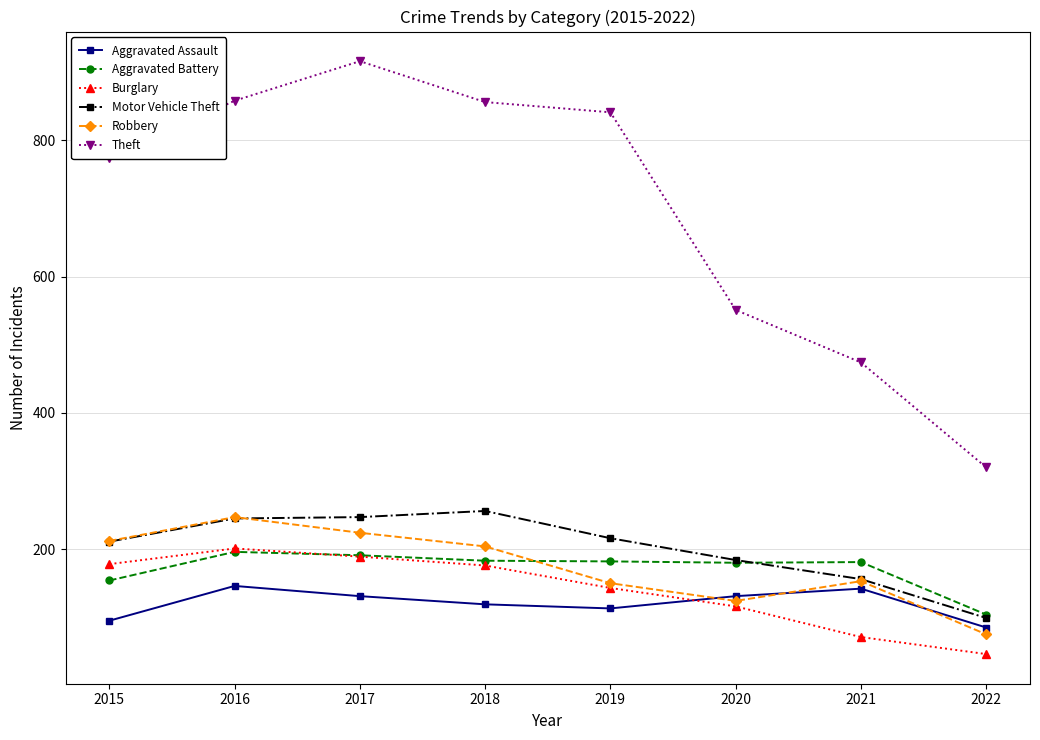

True or false: Theft and Burglary intersect in this chart.

False